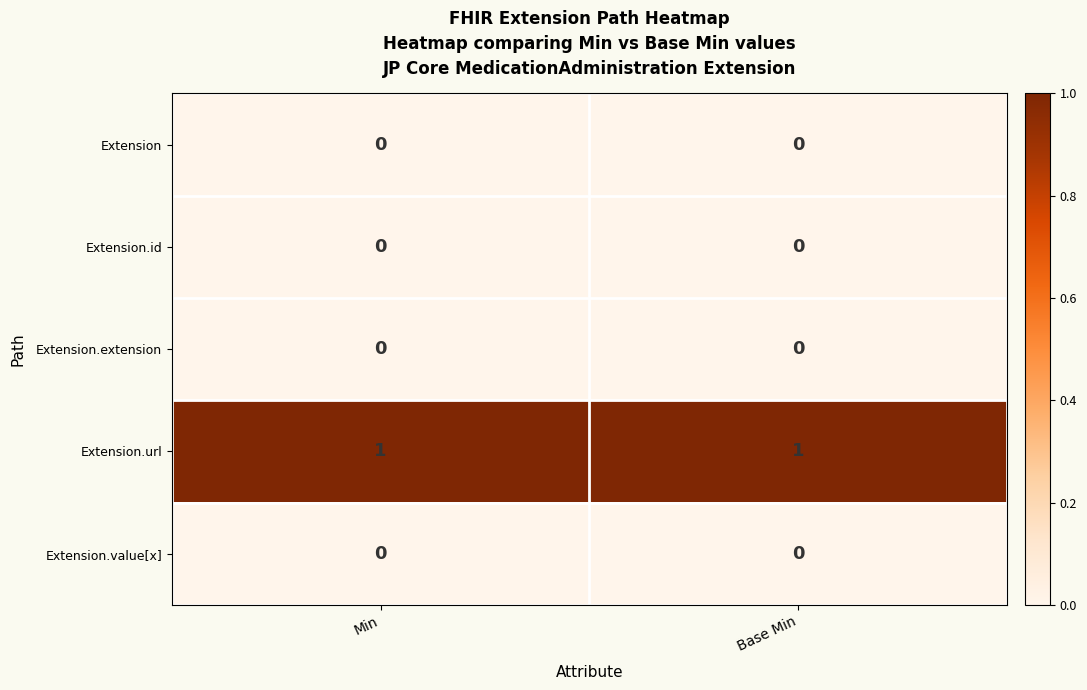

The value of Extension.value[x] at Min is 0. True or false?

True